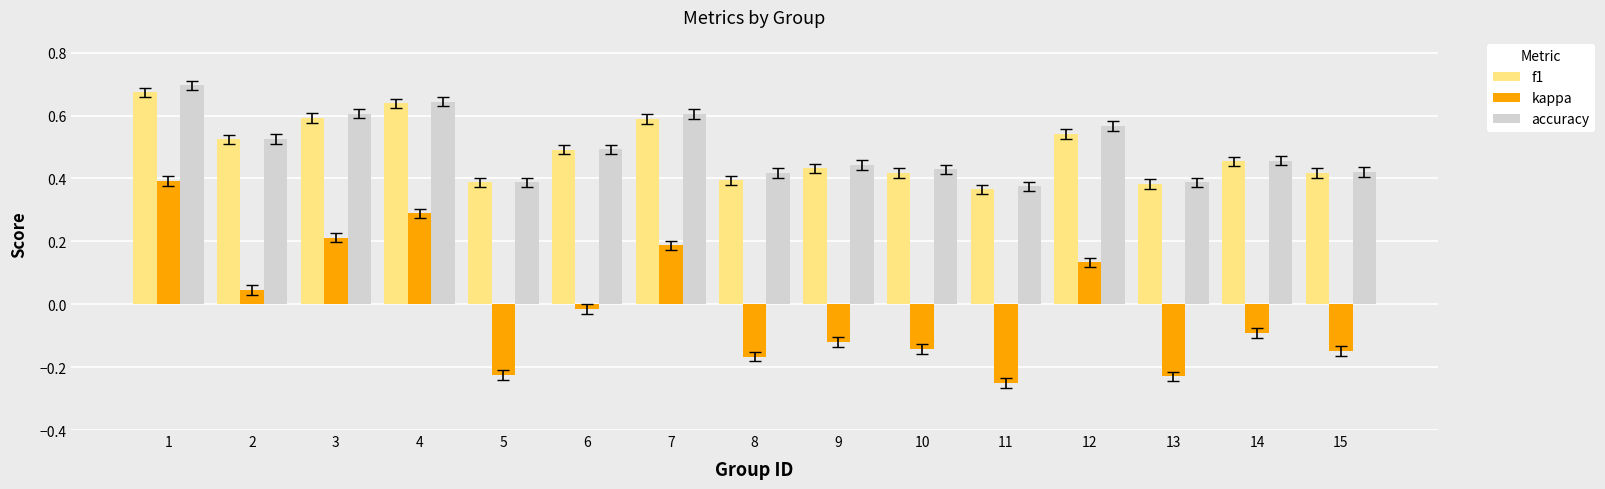

At which label is f1 closest to 0?

11